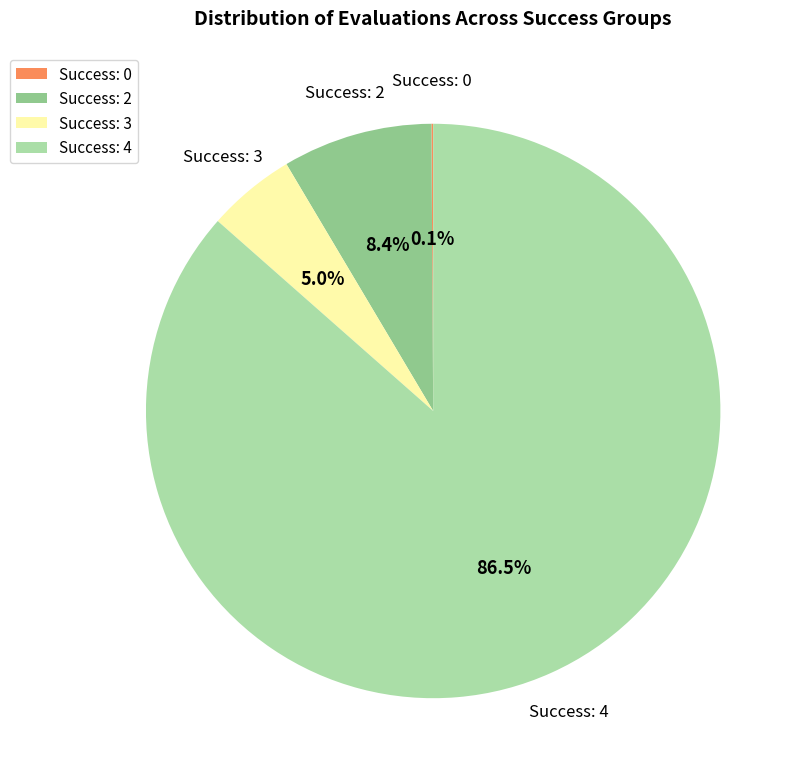

Which category has the biggest portion of the pie?

Success: 4